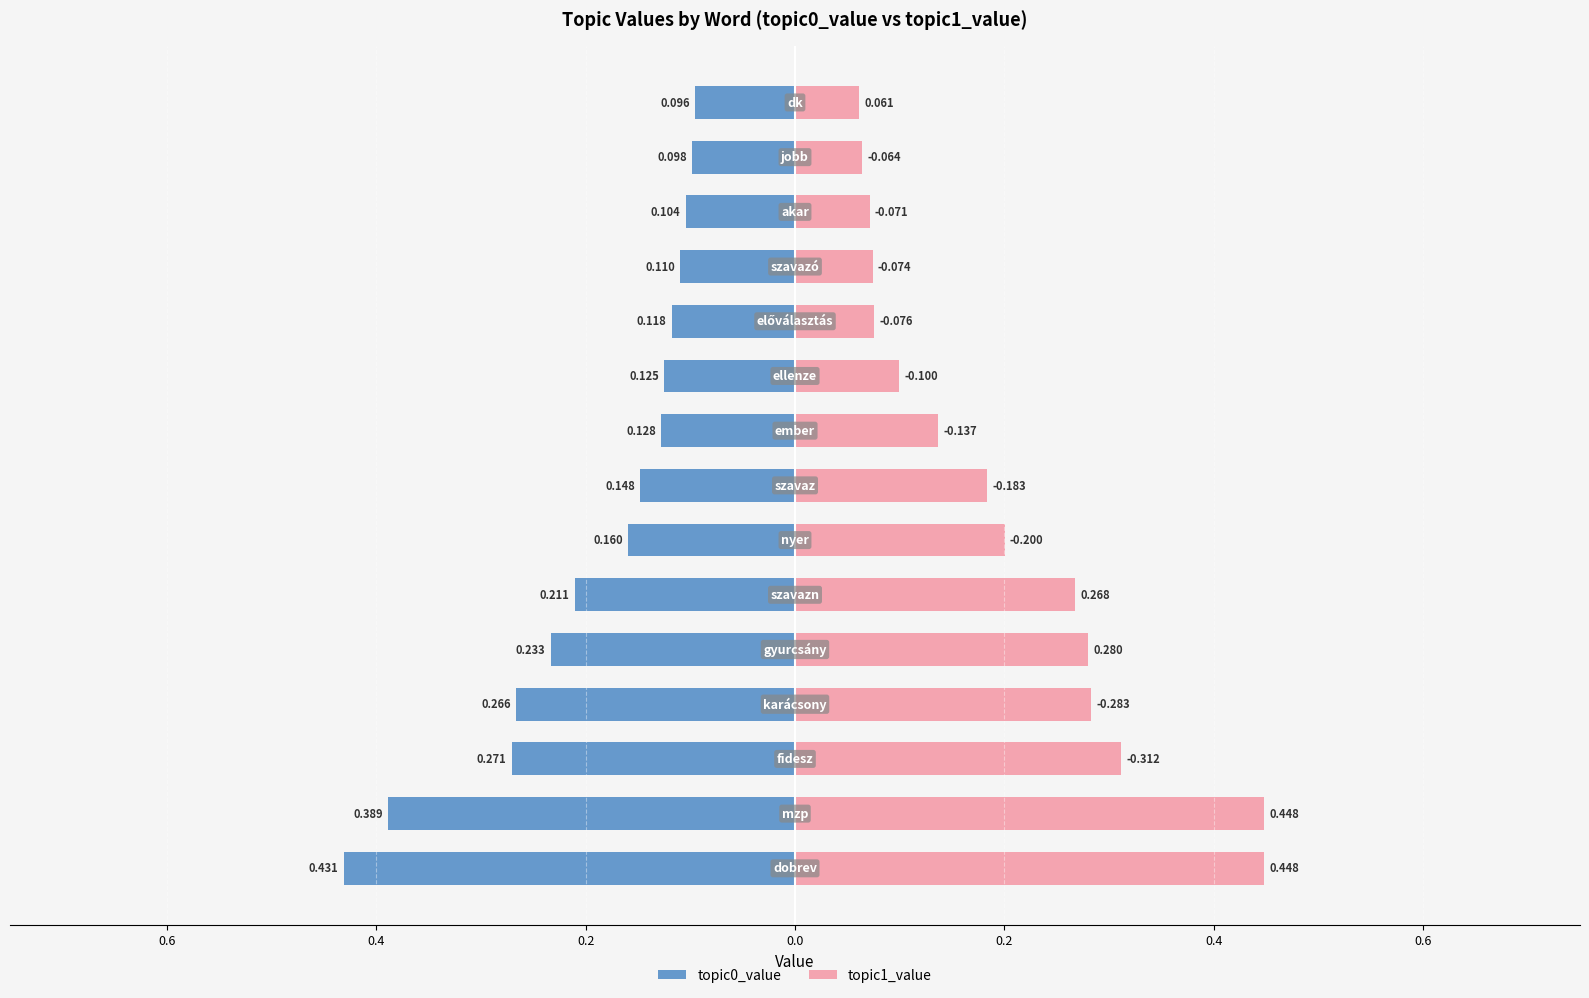

Reading left to right, transcribe all the data shown in this chart.

topic0_value: -0.4	-0.4	-0.3	-0.3	-0.2	-0.2	-0.2	-0.1	-0.1	-0.1	-0.1	-0.1	-0.1	-0.1	-0.1
topic1_value: 0.4	0.4	0.3	0.3	0.3	0.3	0.2	0.2	0.1	0.1	0.1	0.1	0.1	0.1	0.1